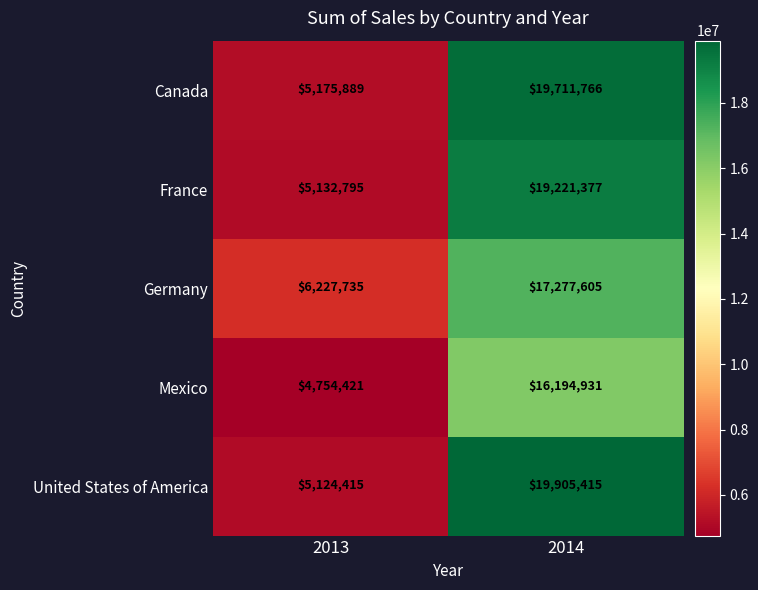

Between 2013 and 2014, which series saw the biggest shift?

United States of America